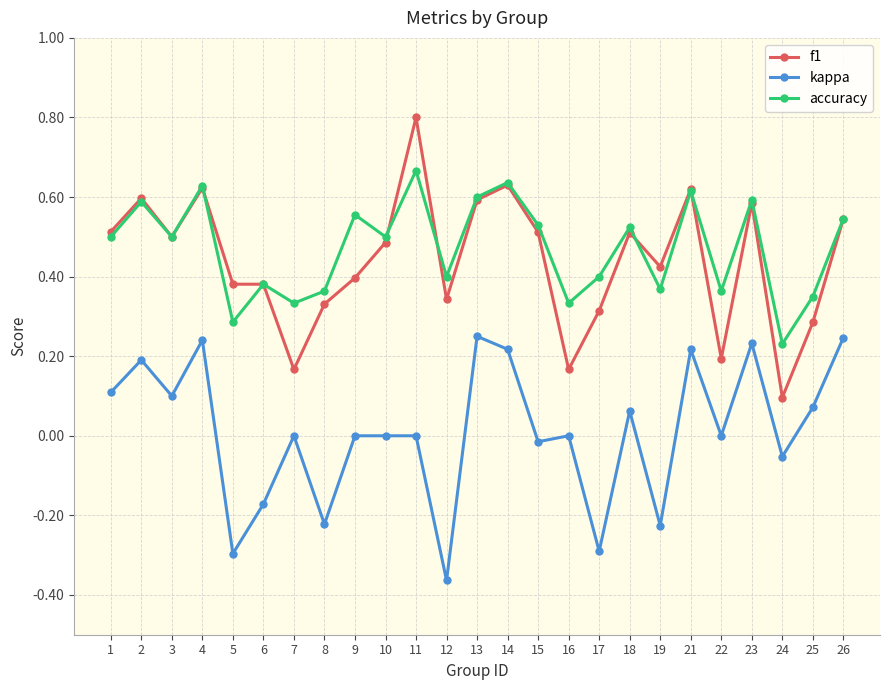

True or false: kappa and f1 intersect in this chart.

False